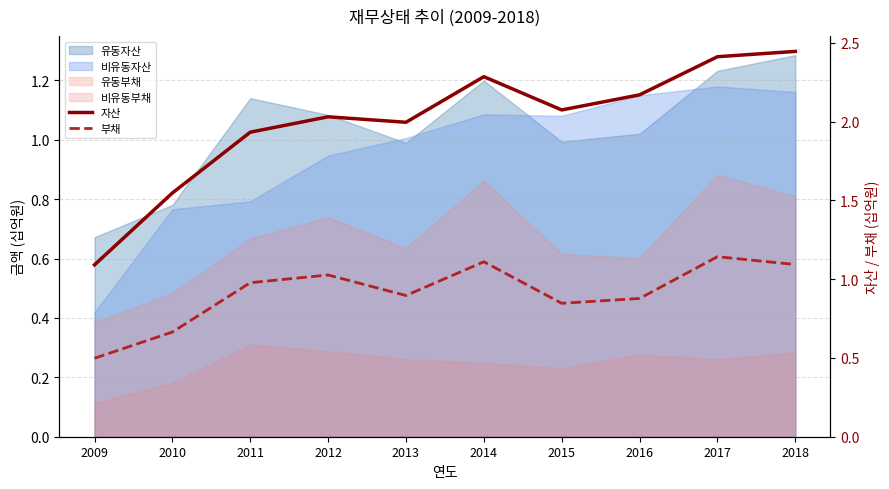

At which category is the sum across all series the highest?

2017